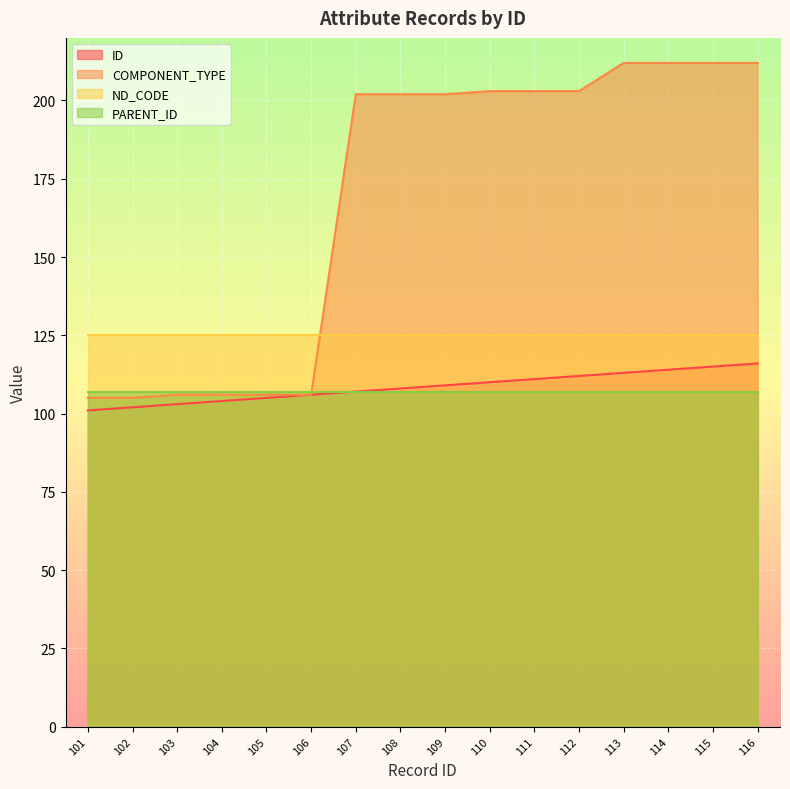

Rank the categories by COMPONENT_TYPE value from highest to lowest.

113, 114, 115, 116, 110, 111, 112, 107, 108, 109, 103, 104, 105, 106, 101, 102